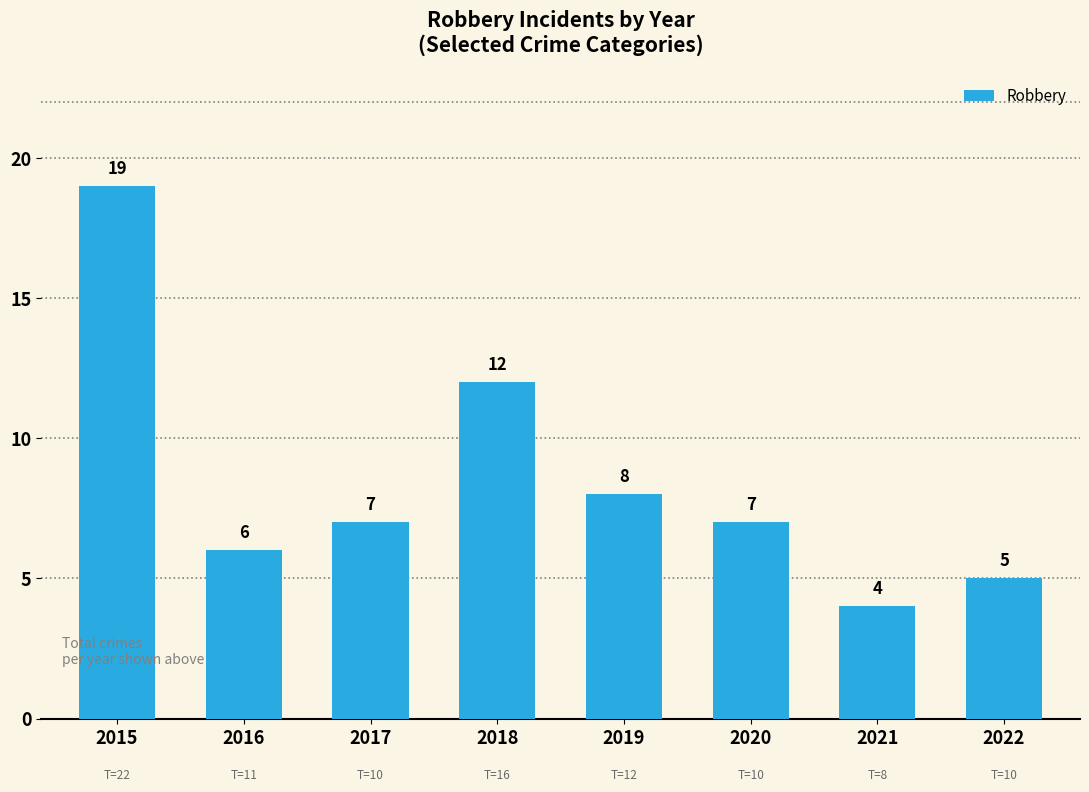

How many values are below 7?

3